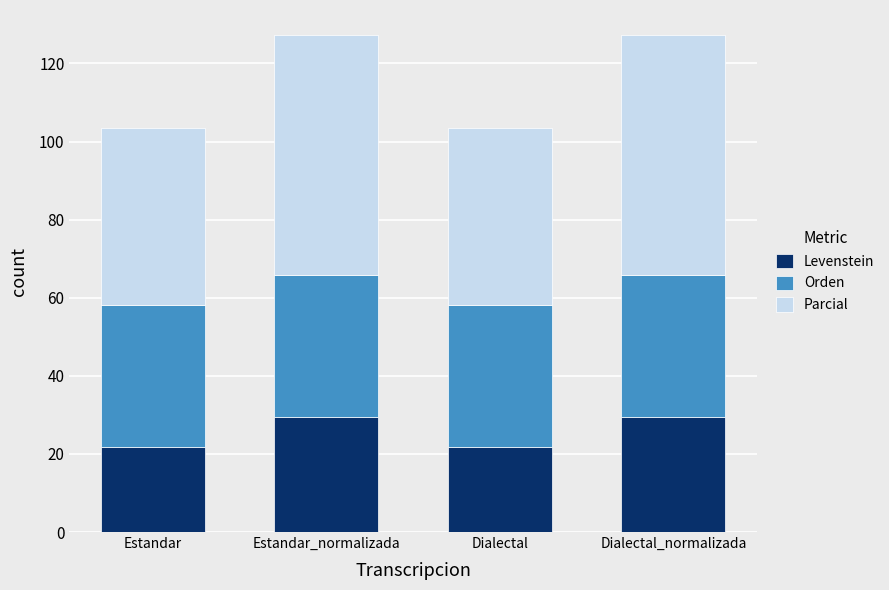

What is the approximate value of Levenstein at Dialectal?

21.7